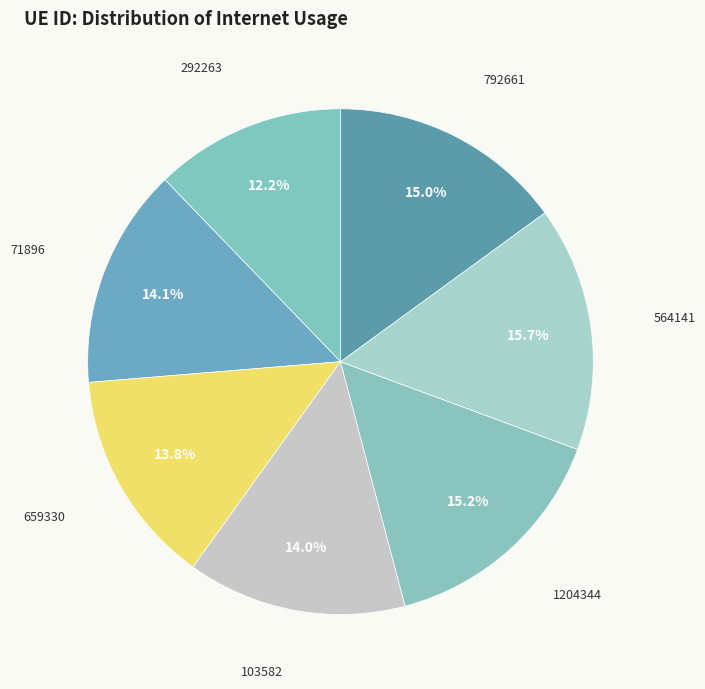

What percentage is the 659330 slice, to the nearest percent?

14%